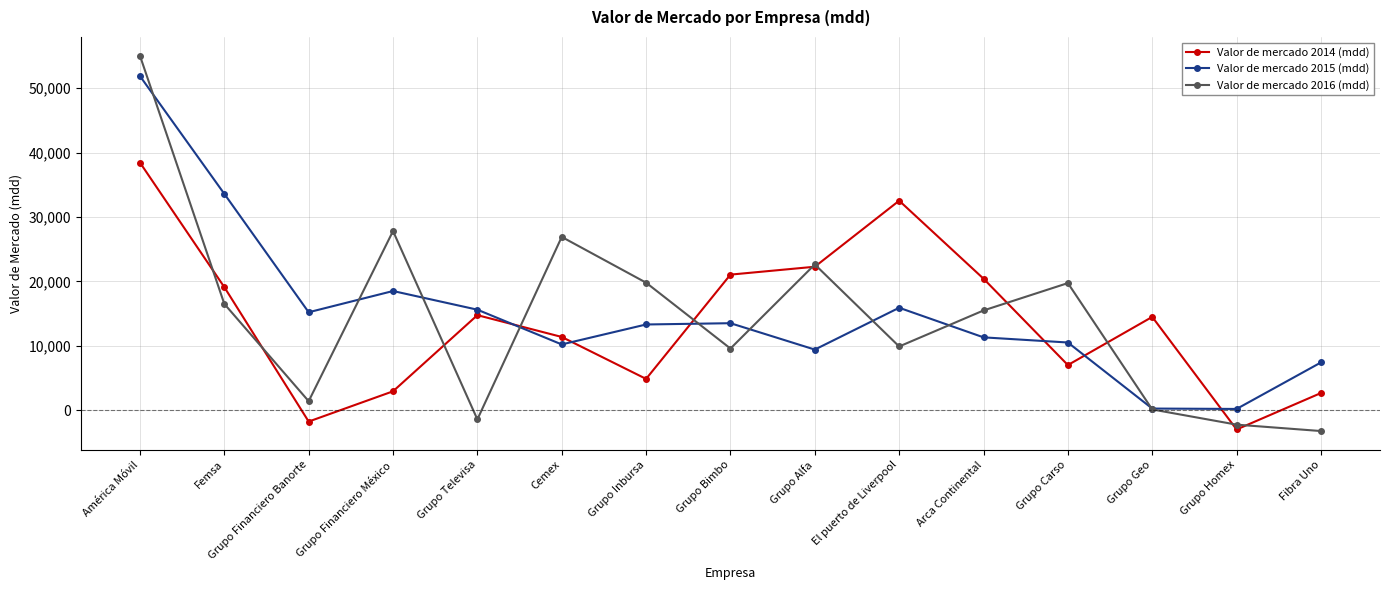

Does the chart display data point markers on the line(s)?

Yes